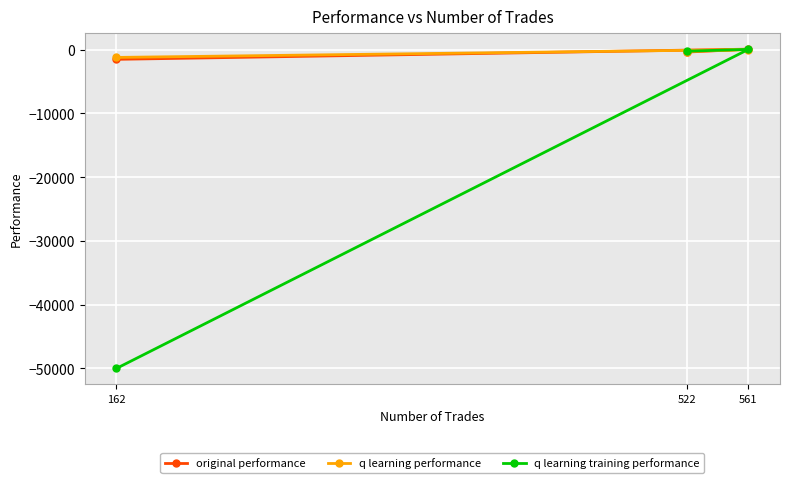

Between 522 and 162, which series saw the biggest shift?

q learning training performance